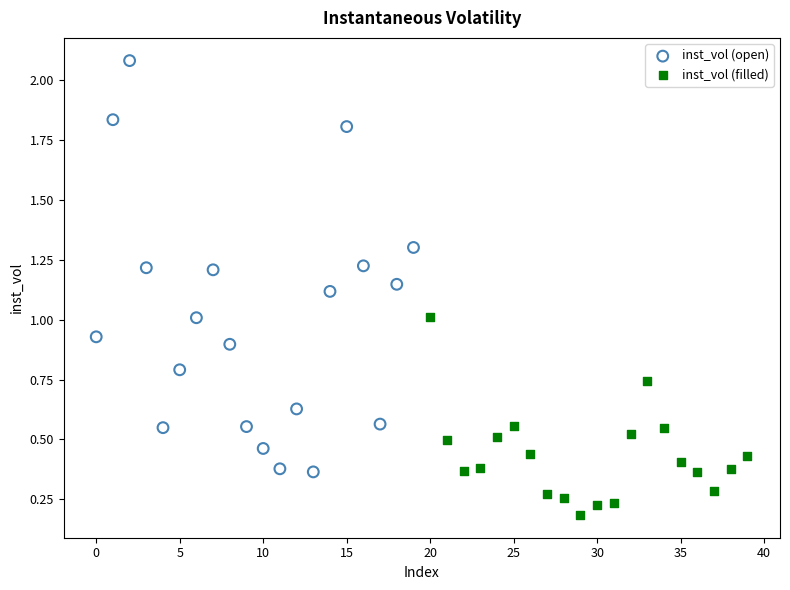

Which series contains the lowest Y value?

inst_vol (filled)